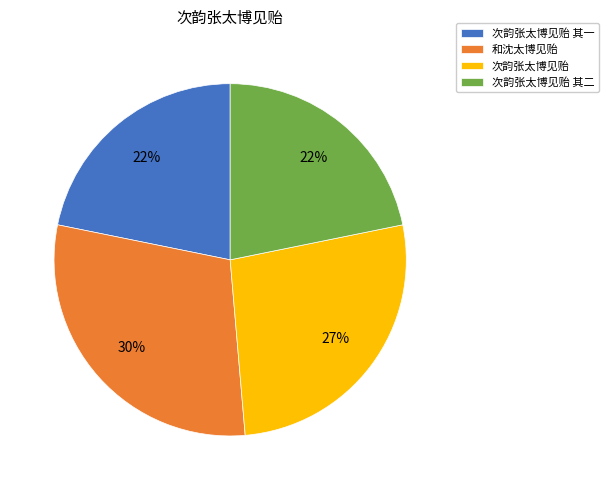

To the nearest percent, what is the difference between the largest and smallest slice percentages?

8%